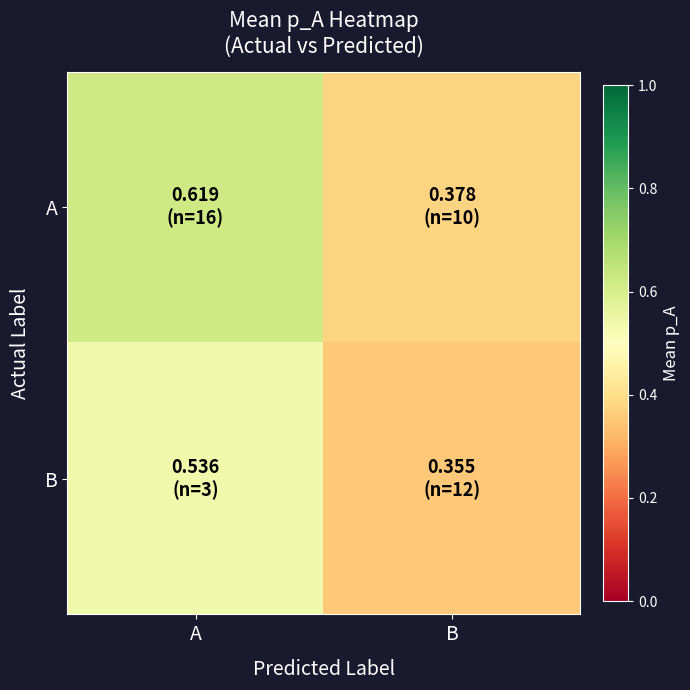

How many distinct data groups are displayed?

2